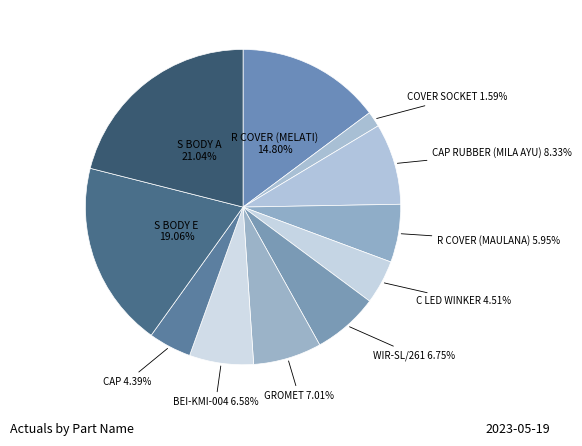

What percentage do CAP and R COVER (MAULANA) together represent?

10.3%